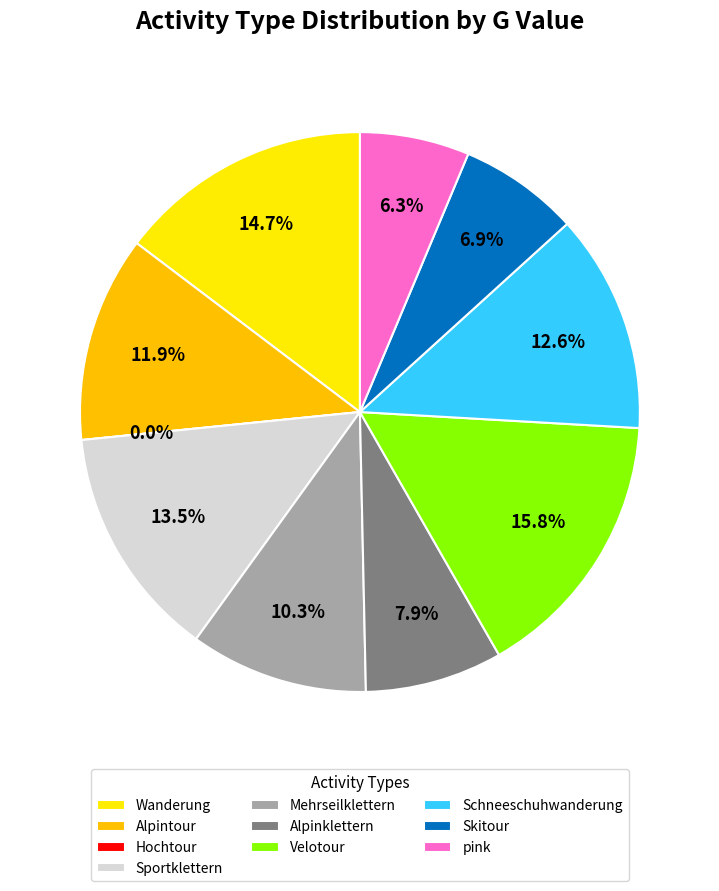

How many segments does this pie chart have?

10